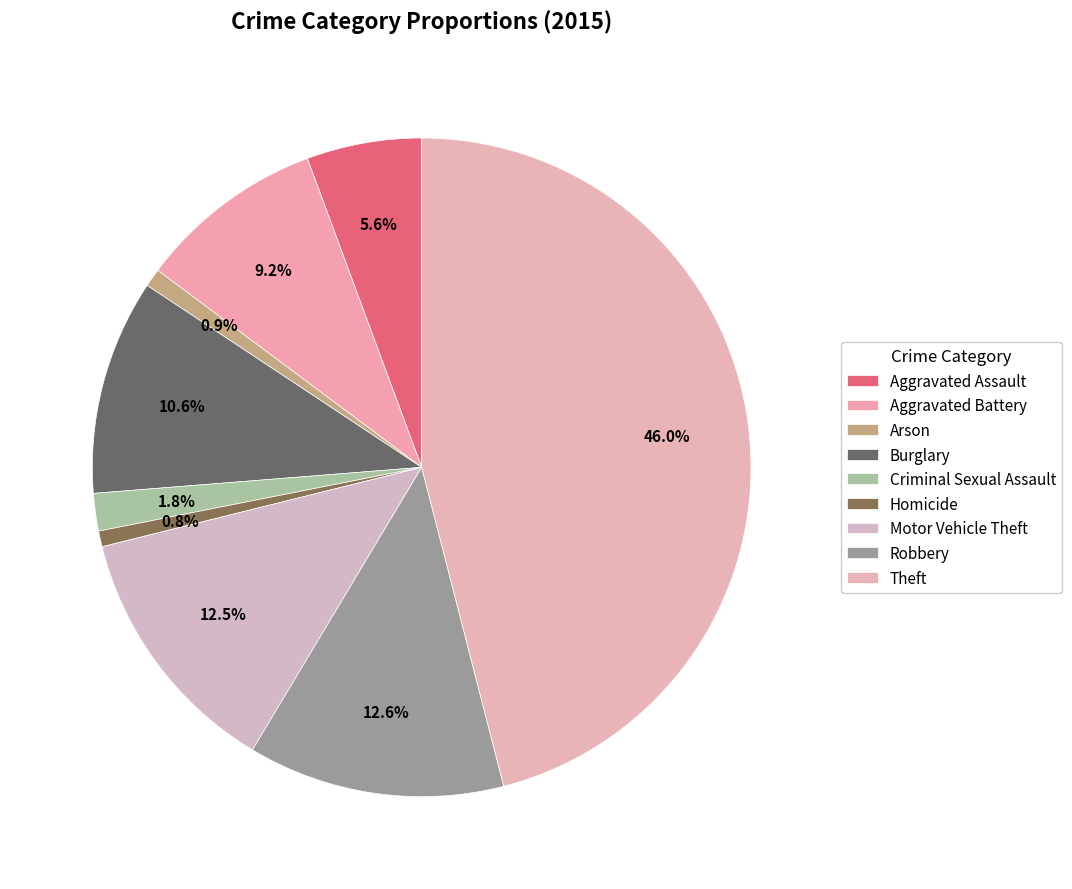

Do Arson and Burglary together represent more than half of the pie?

No